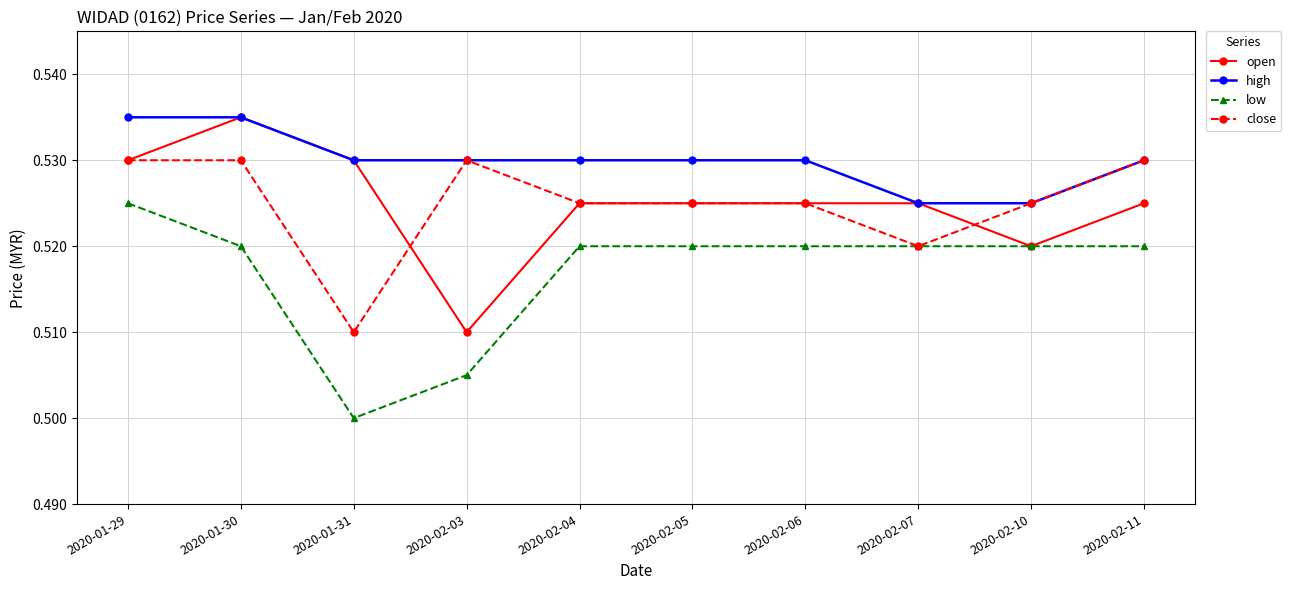

What is the total value across all series at 2020-02-05?

2.1